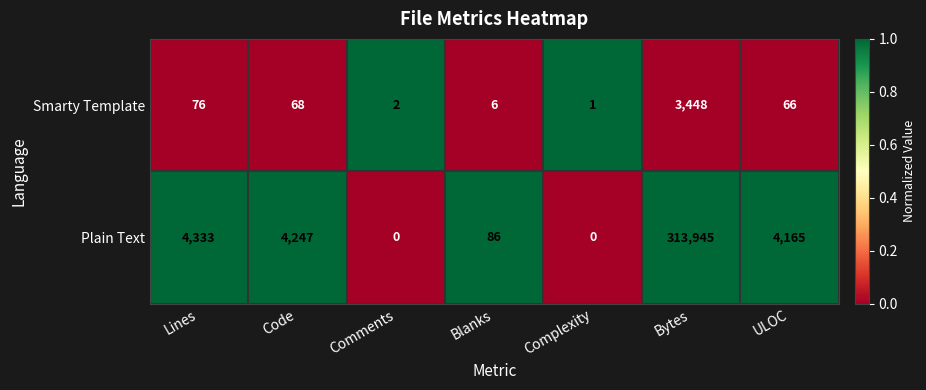

List the series in order of their overall mean, highest first.

Plain Text, Smarty Template